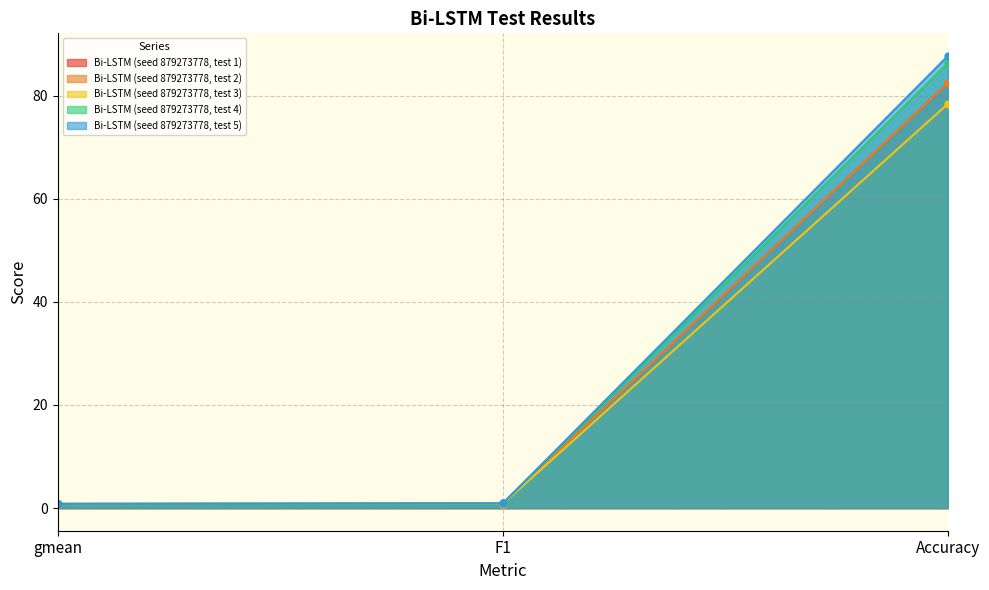

The Bi-LSTM (seed 879273778, test 3) series shows 78.4 at Accuracy. True or false?

True